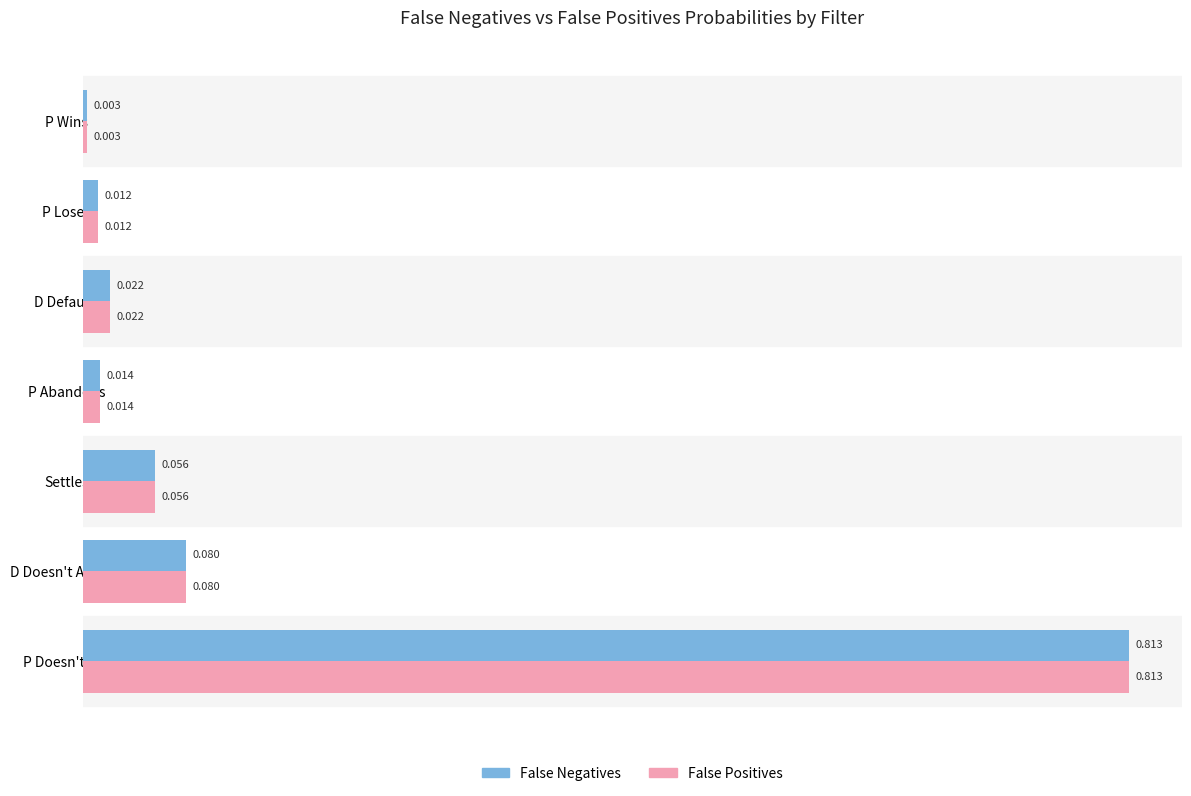

Which category has the lowest value across all series?

P Wins